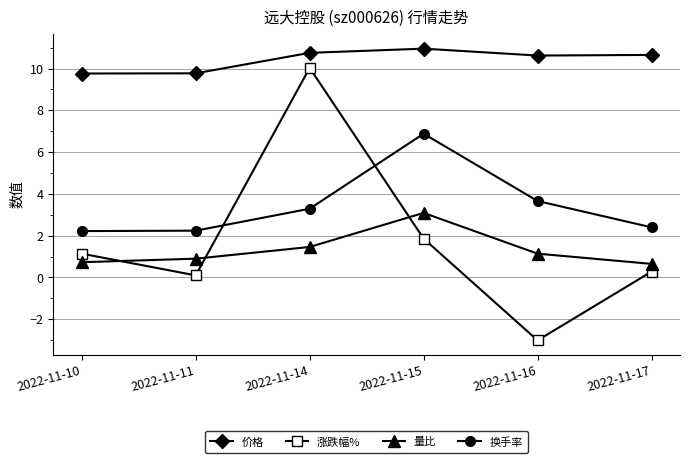

What is the maximum value for 换手率?

6.9